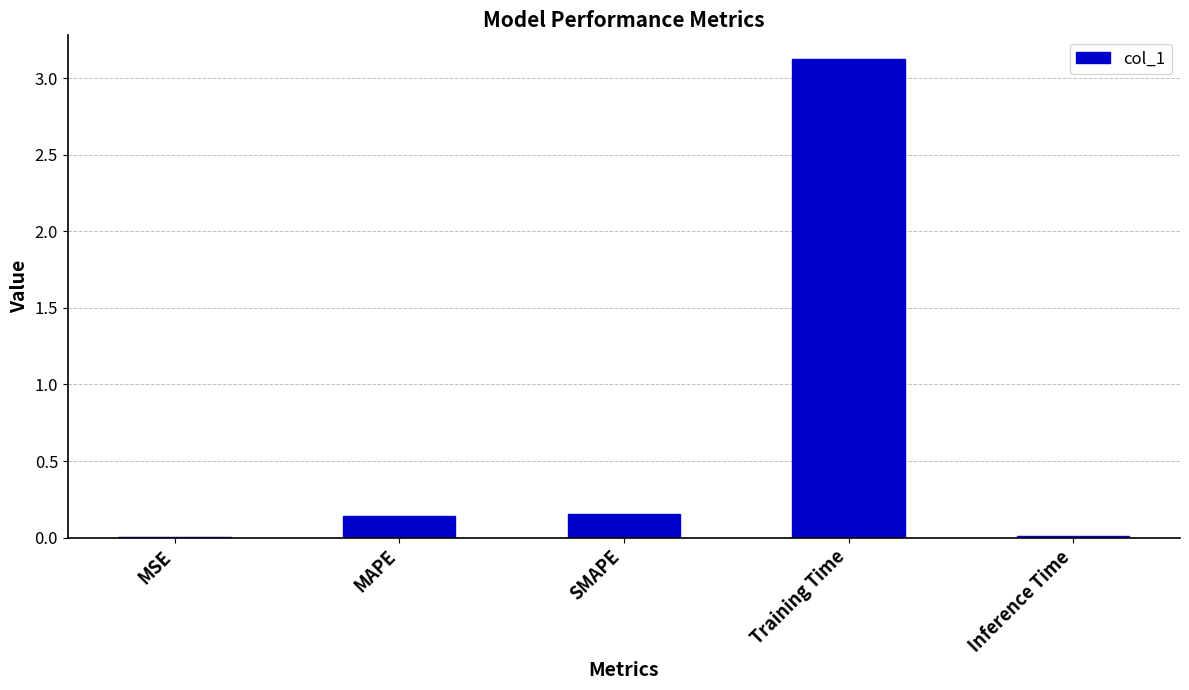

What value does the data have at Training Time?

3.1